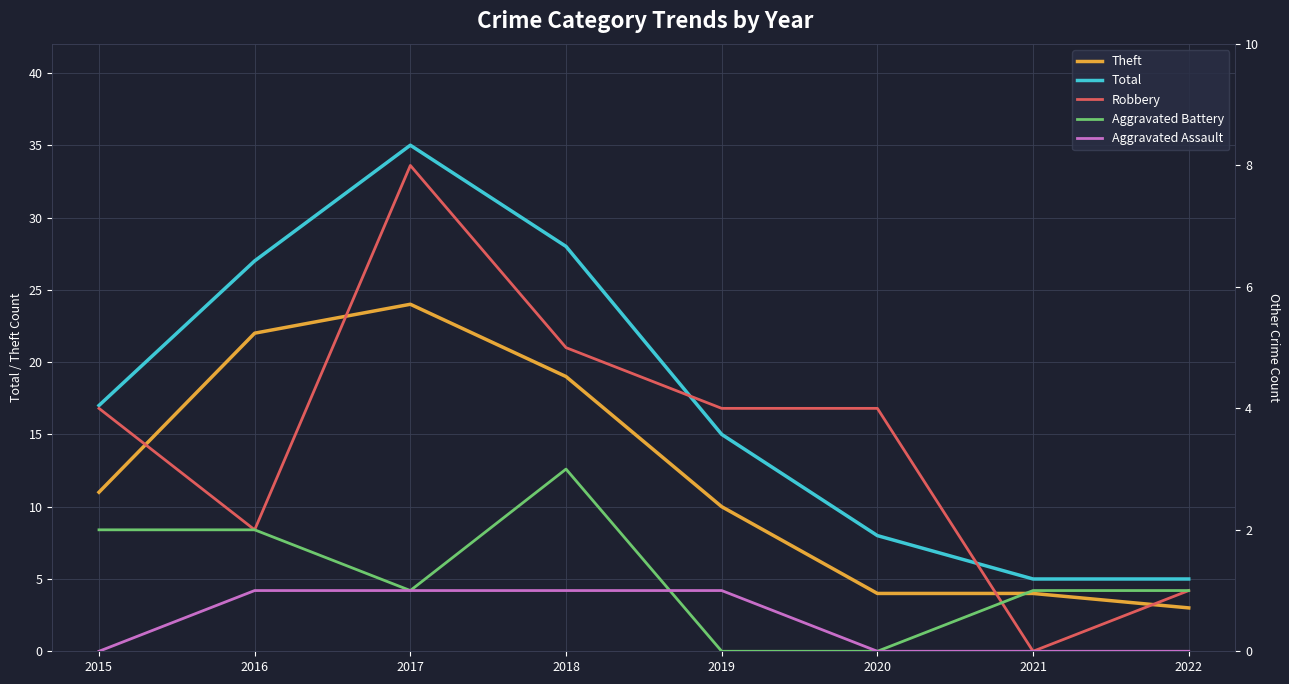

At which label does Total reach its peak?

2017